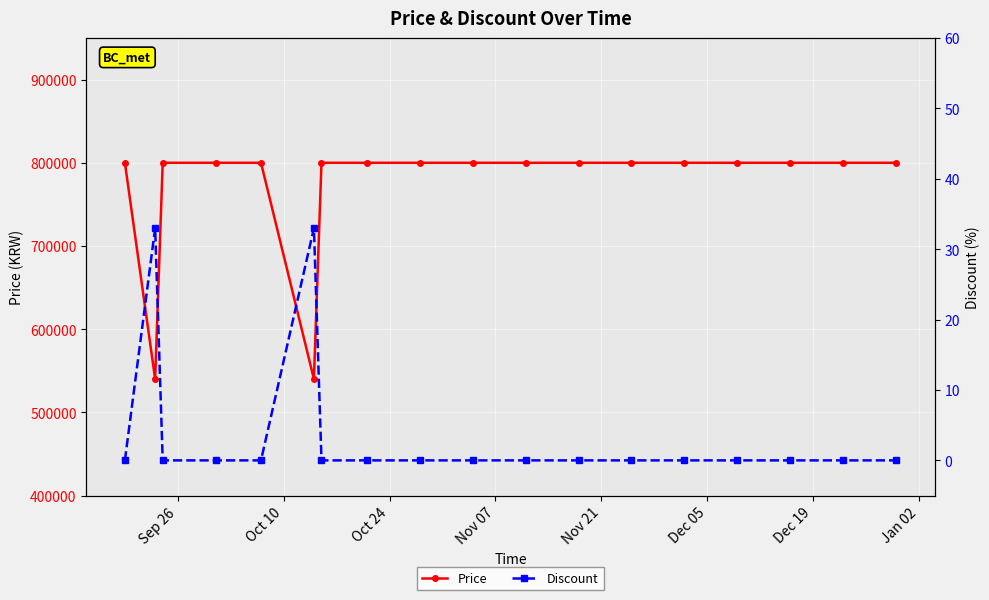

What is the minimum value for Price?

540000